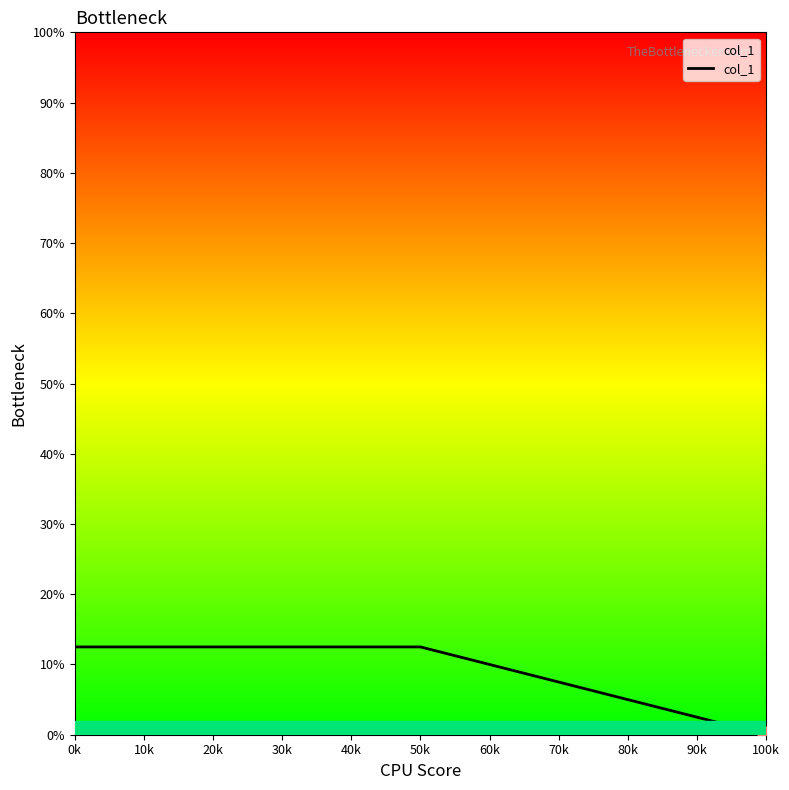

Does the chart display data point markers on the line(s)?

No